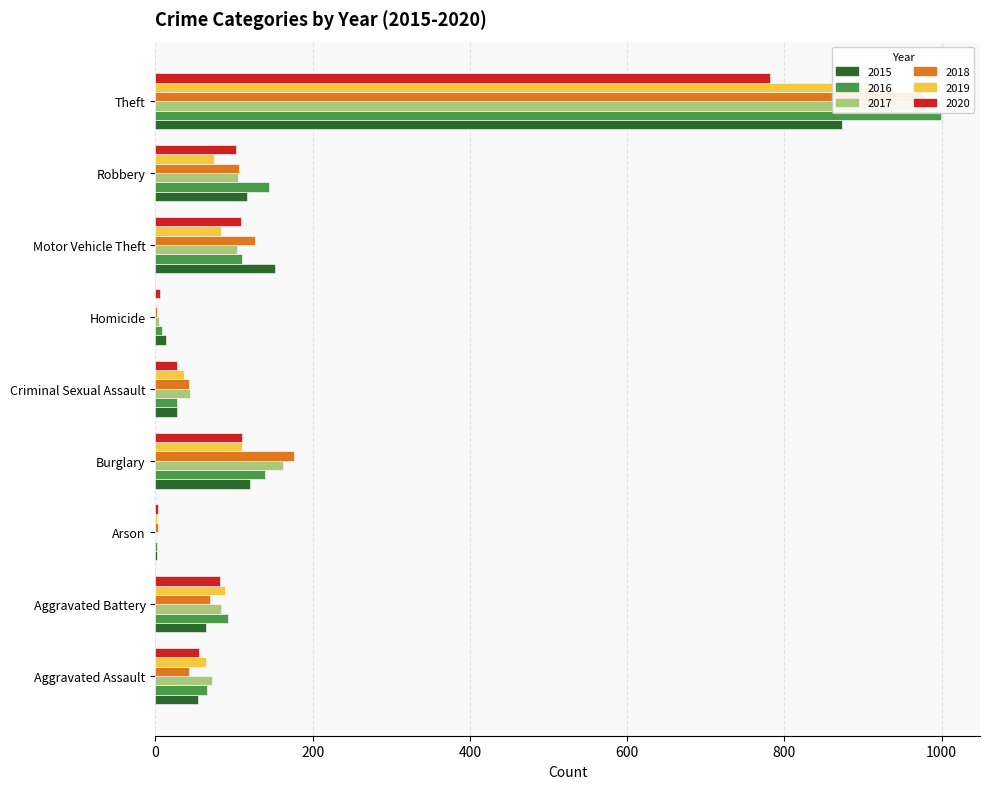

At Aggravated Assault, list the series in order from largest to smallest.

2017, 2016, 2019, 2020, 2015, 2018